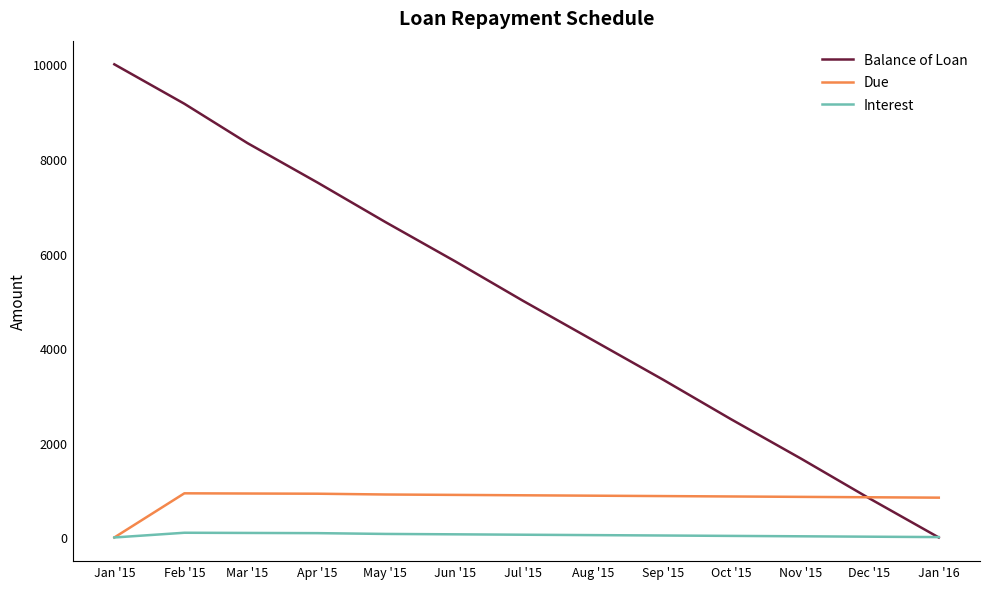

What is the highest value of the Balance of Loan series?

10000.0